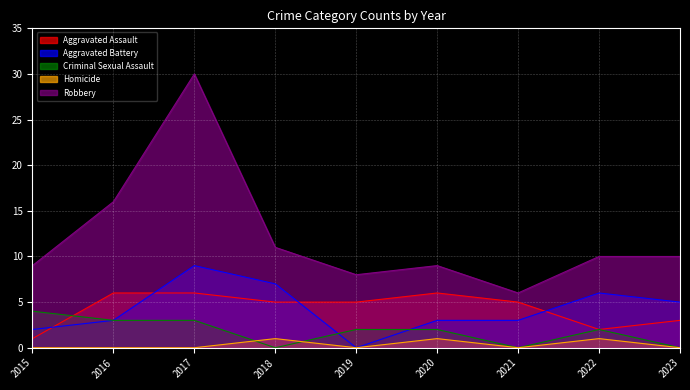

How many lines are shown in the chart?

5